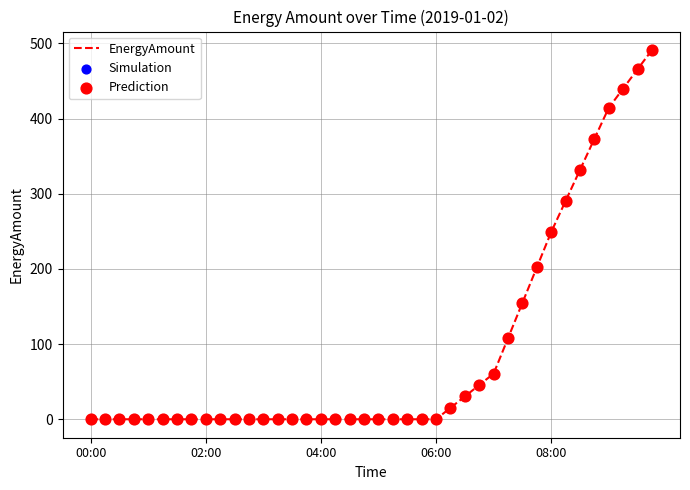

What is the maximum value shown in the chart?

491.3